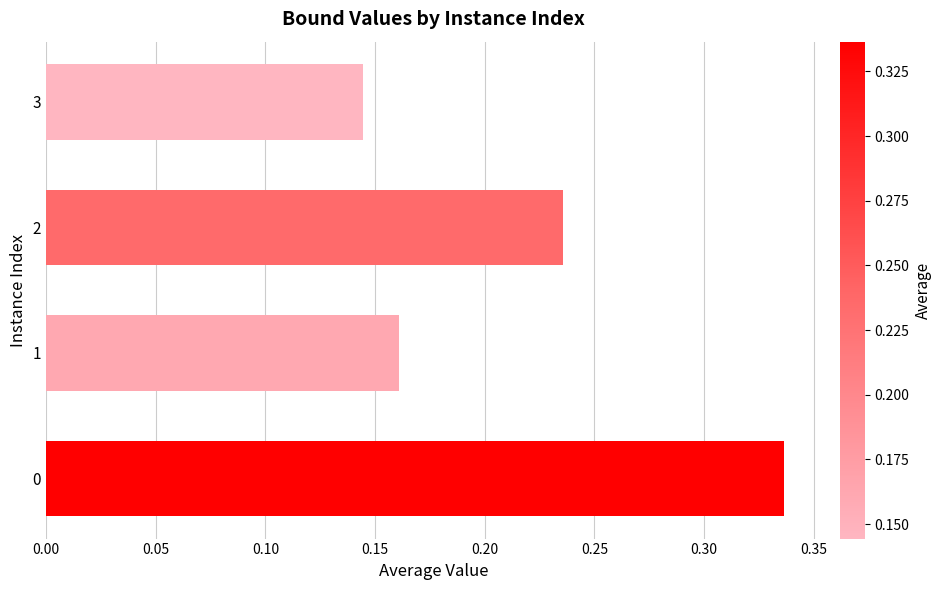

Which label corresponds to the smallest value in the chart?

3